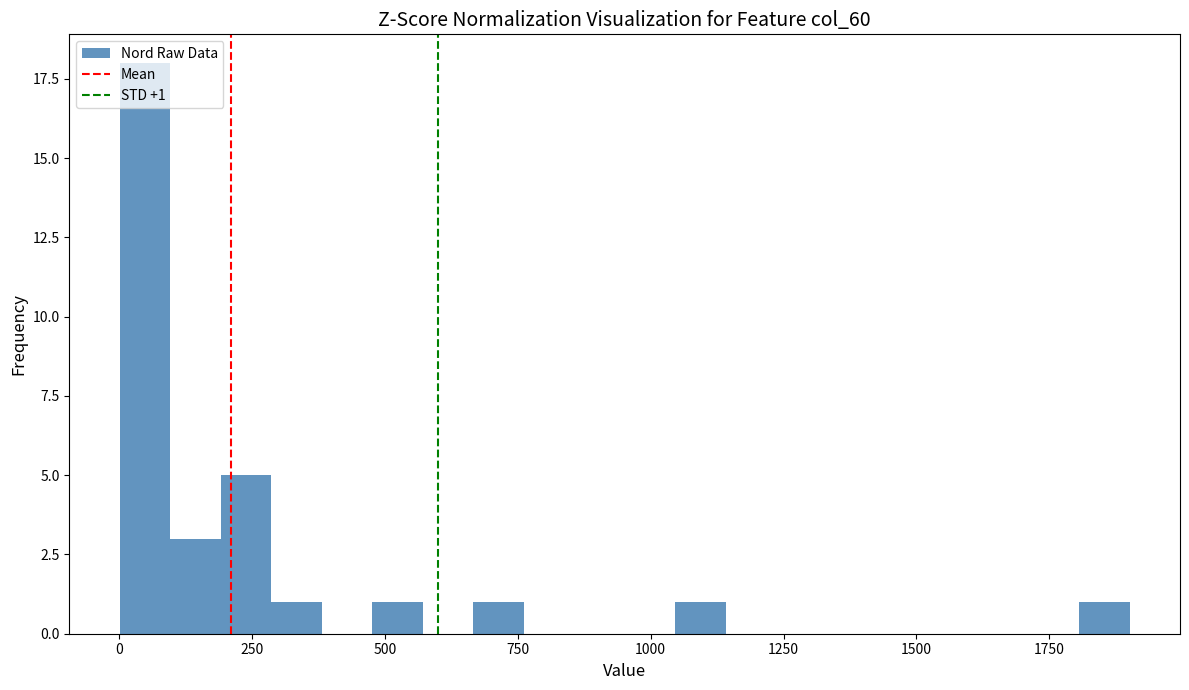

Around what value on the x-axis is the tallest bar? Give the approximate position of its centre, as read against the axis.

50